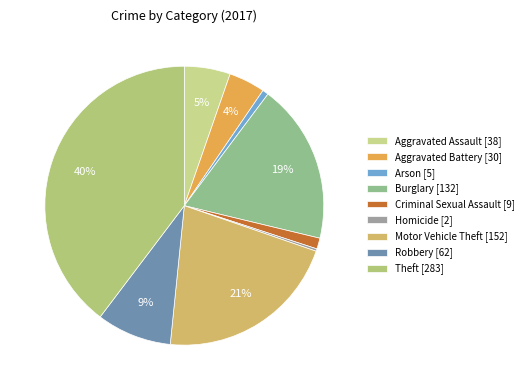

How many segments does this pie chart have?

9